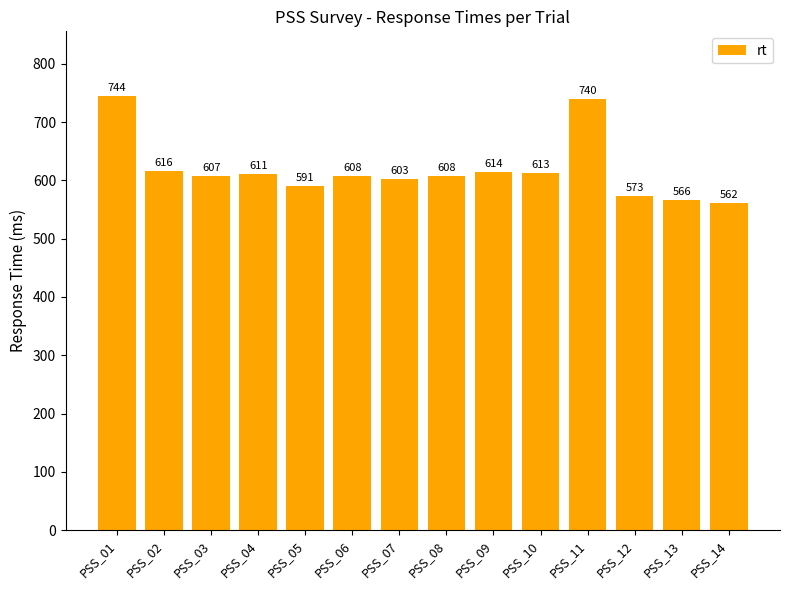

How many bars are there in total?

14